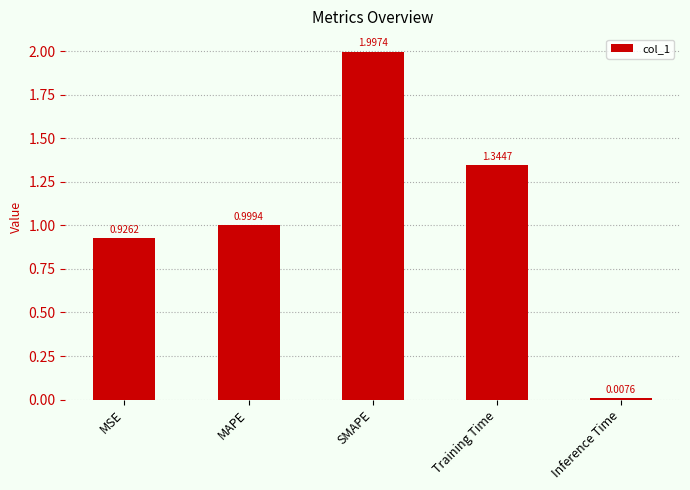

What is the difference between the maximum and second lowest values?

1.1